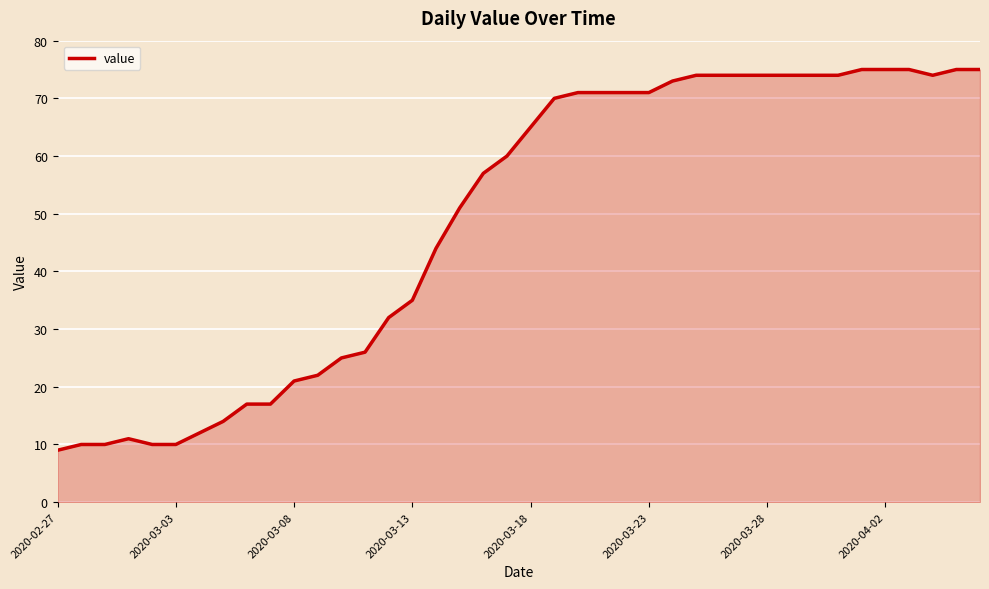

What is the minimum value shown in the chart?

9